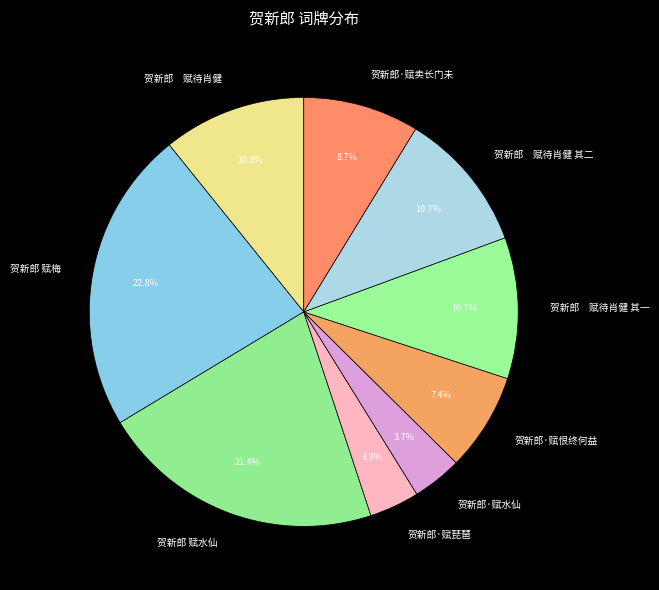

True or false: 贺新郎·赋水仙 accounts for 13% of the total.

False